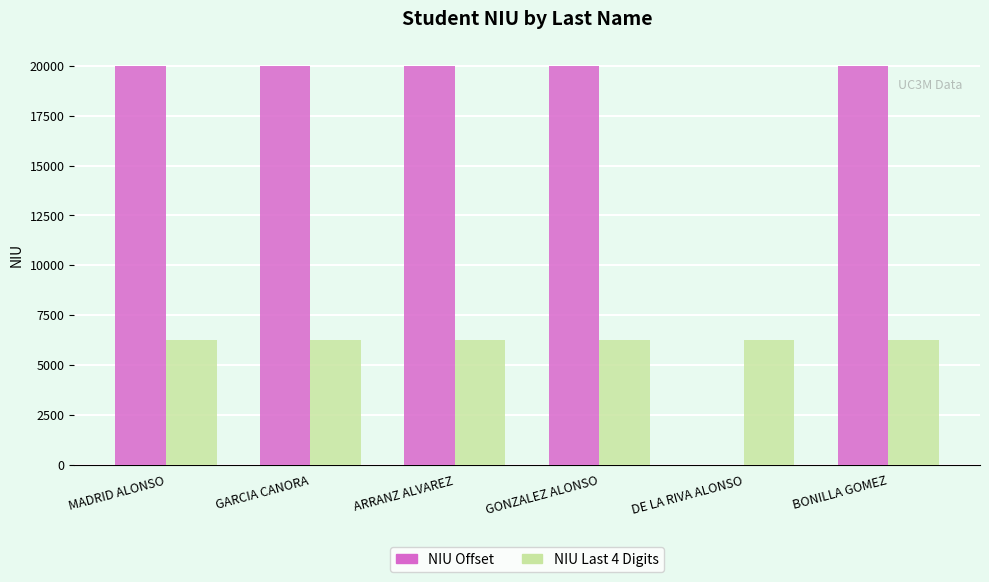

What is the greatest value displayed?

20015